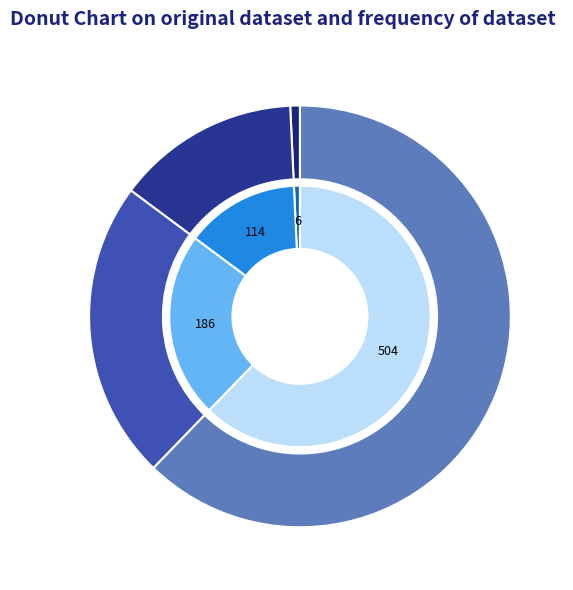

To the nearest percent, what is the combined percentage of success_num_2 and success_num_0?

12%